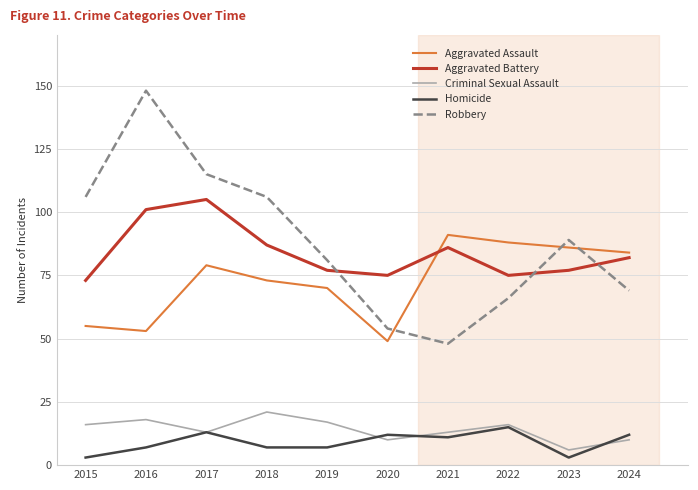

What is the difference between the Criminal Sexual Assault values at 2023 and 2021?

7